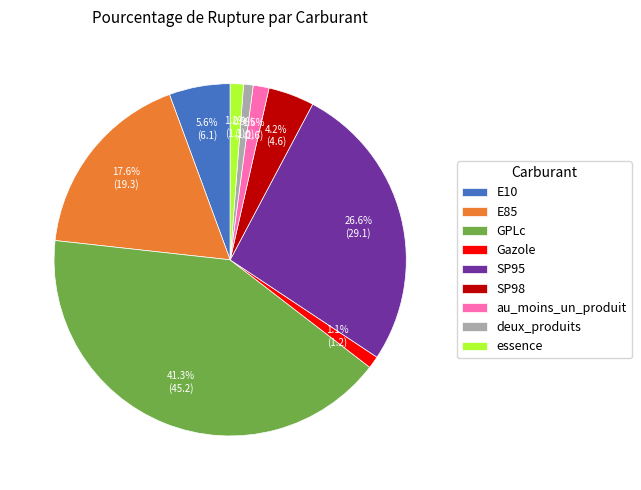

How many slices are in this pie chart?

9